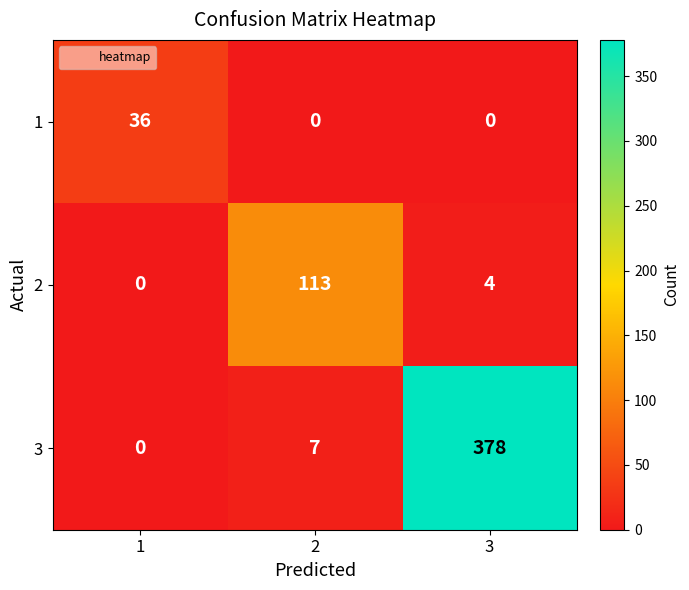

What is the difference between the maximum and second lowest values in the 1 series?

36